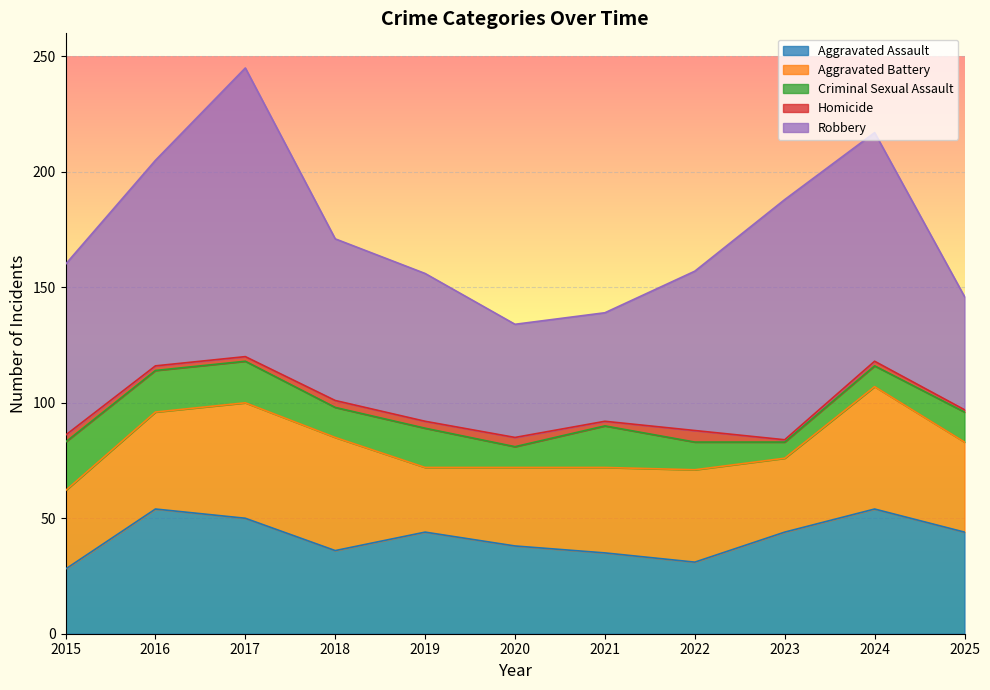

True or false: Criminal Sexual Assault and Robbery cross at least once.

False